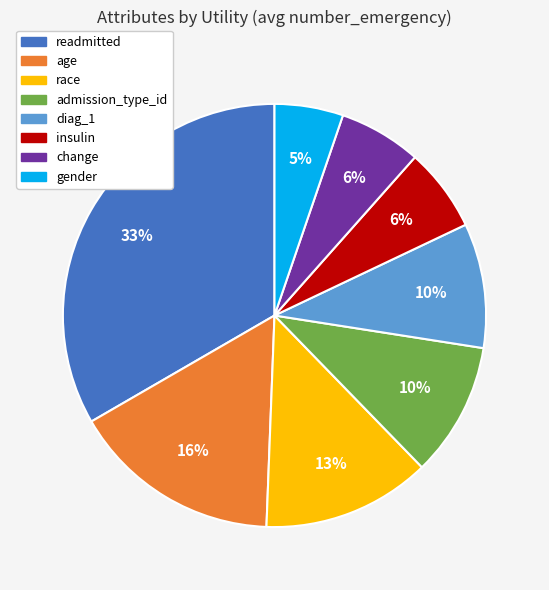

How many segments does this pie chart have?

8